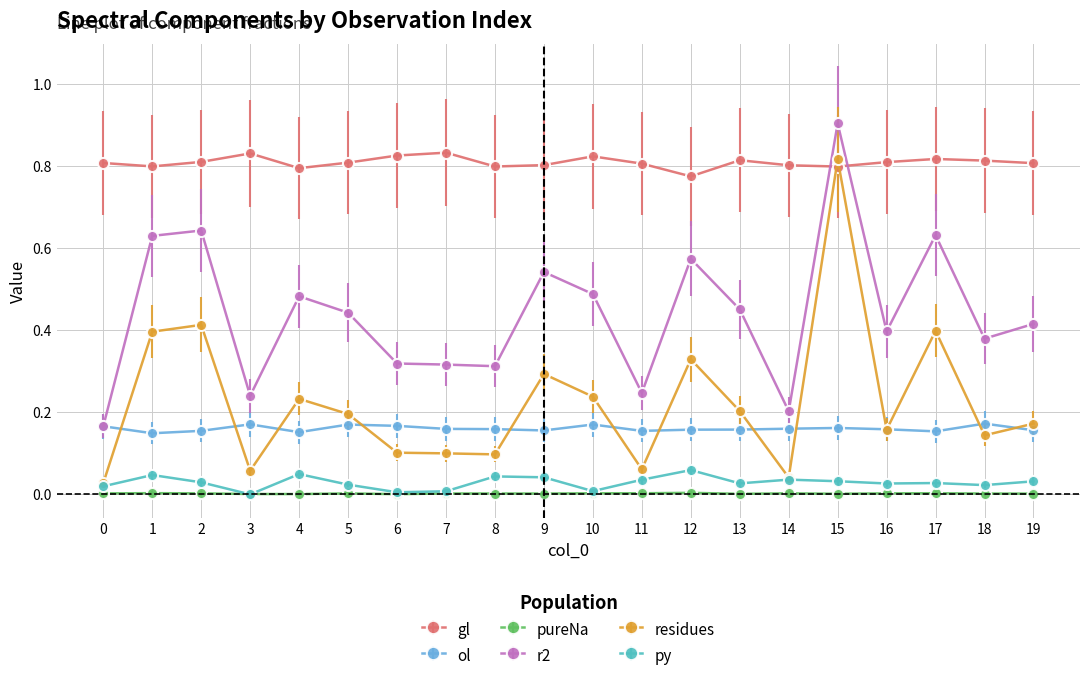

Rank the series by their maximum value, from lowest to highest.

pureNa, py, ol, residues, gl, r2